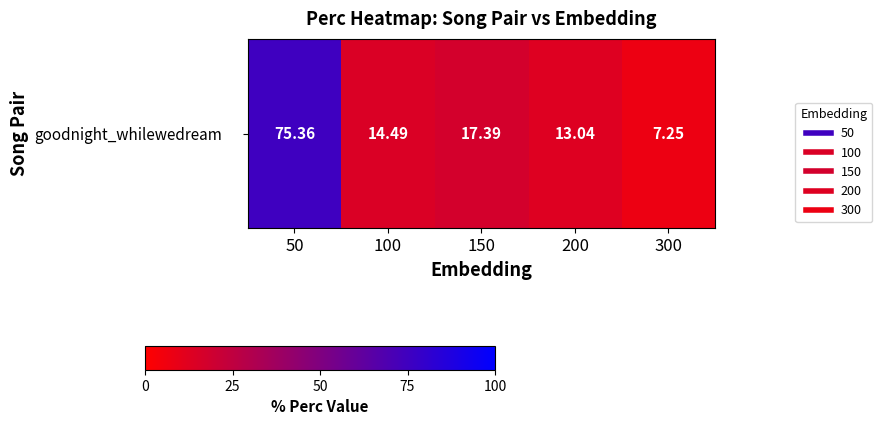

What is the greatest value displayed?

75.4